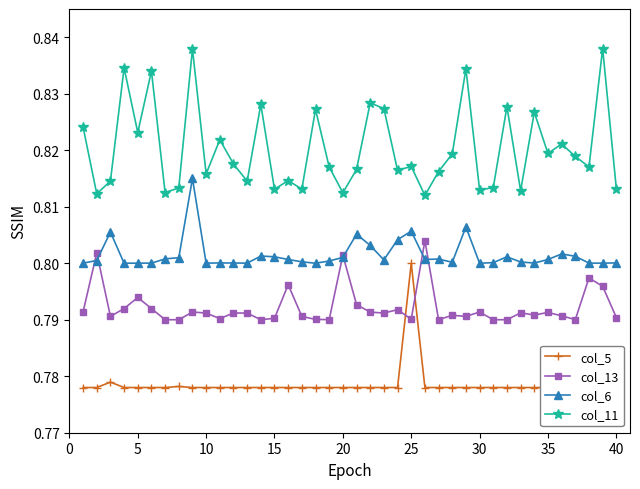

How many col_6 values are between 0 and 1?

40